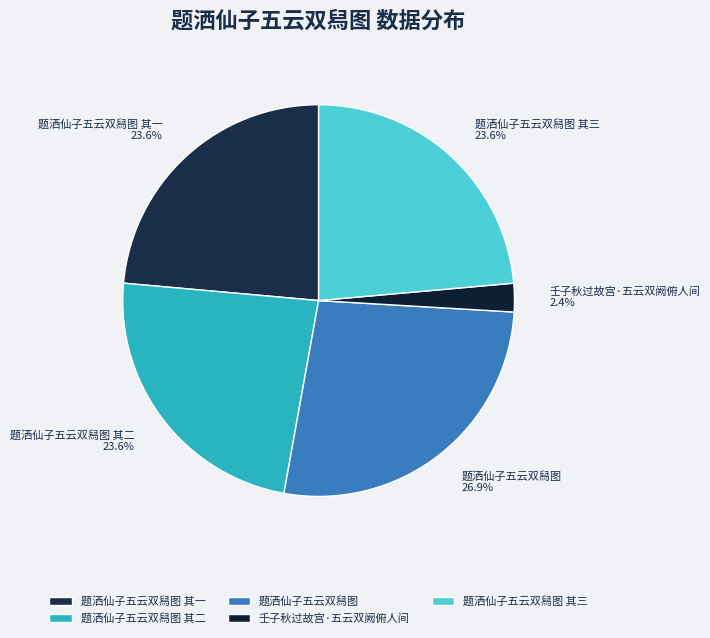

True or false: 题洒仙子五云双舄图 accounts for 34% of the total.

False